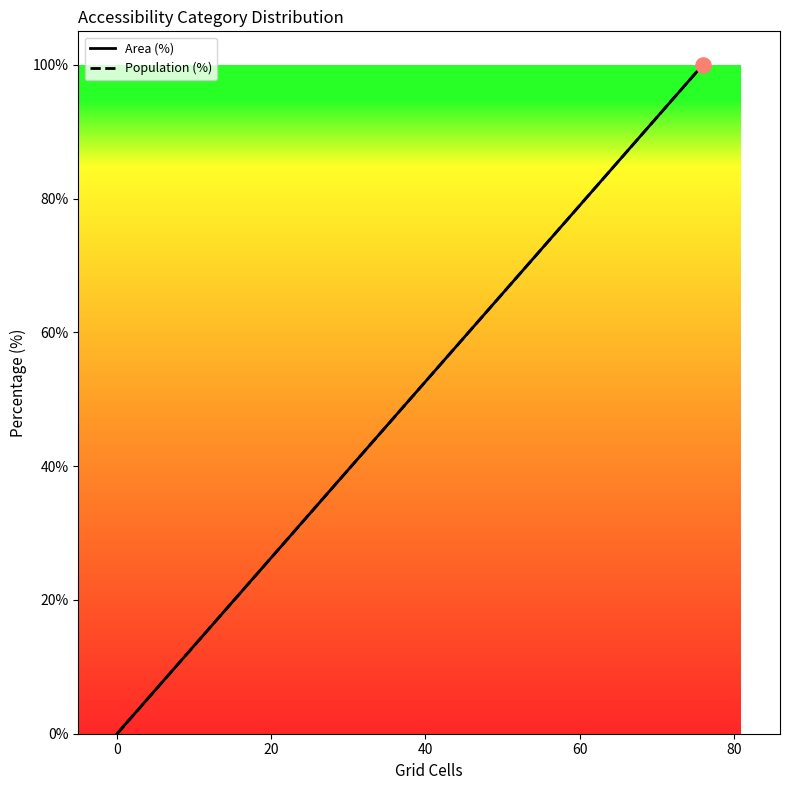

Which series contains the lowest Y value?

Area (%)